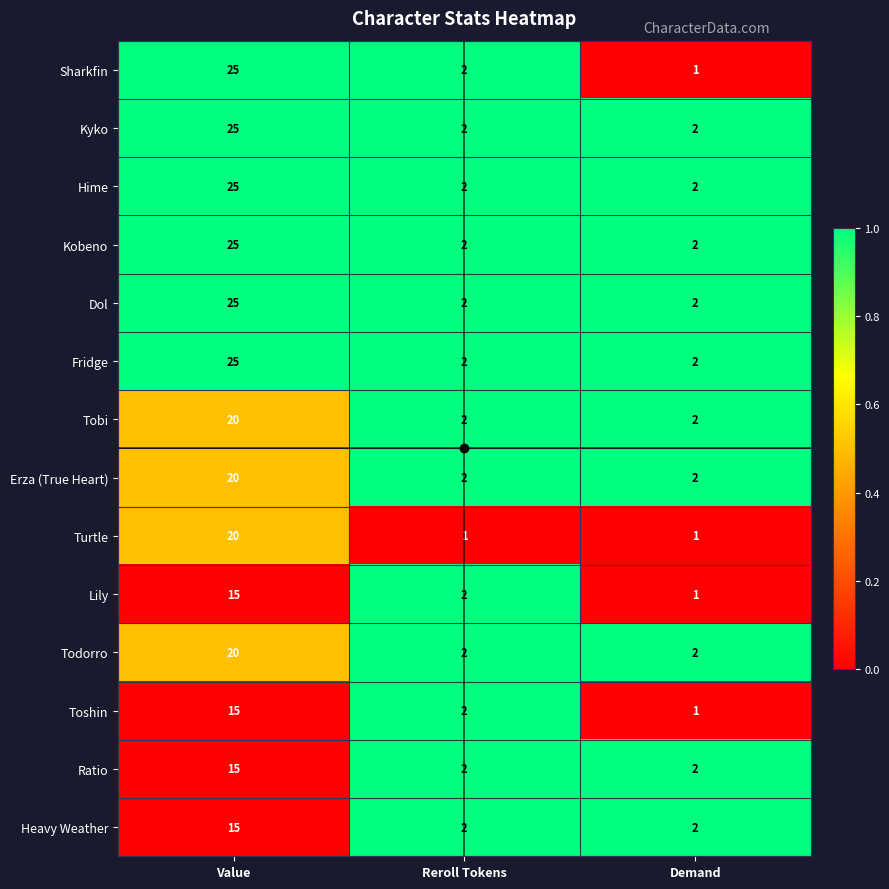

Count the Kyko values in the range 2 to 25.

3